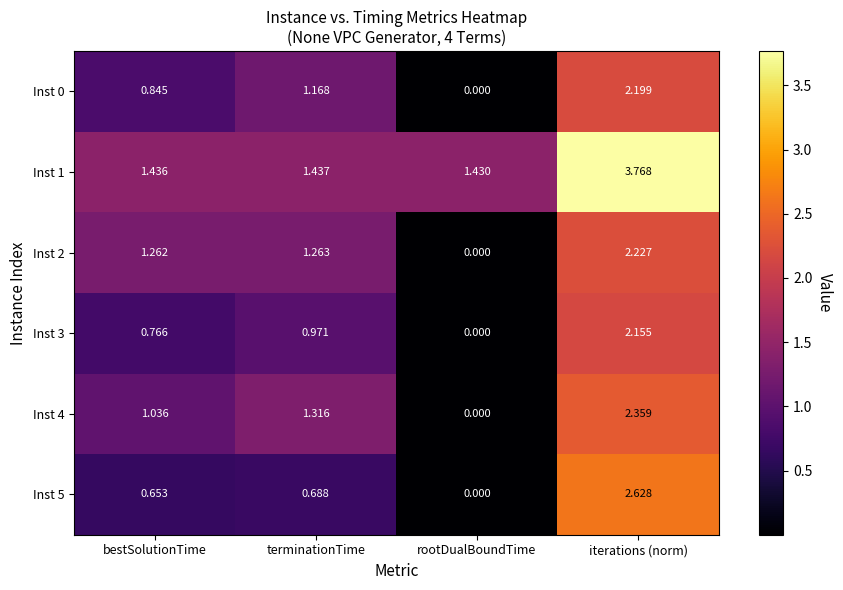

Count the number of data series in this chart.

6